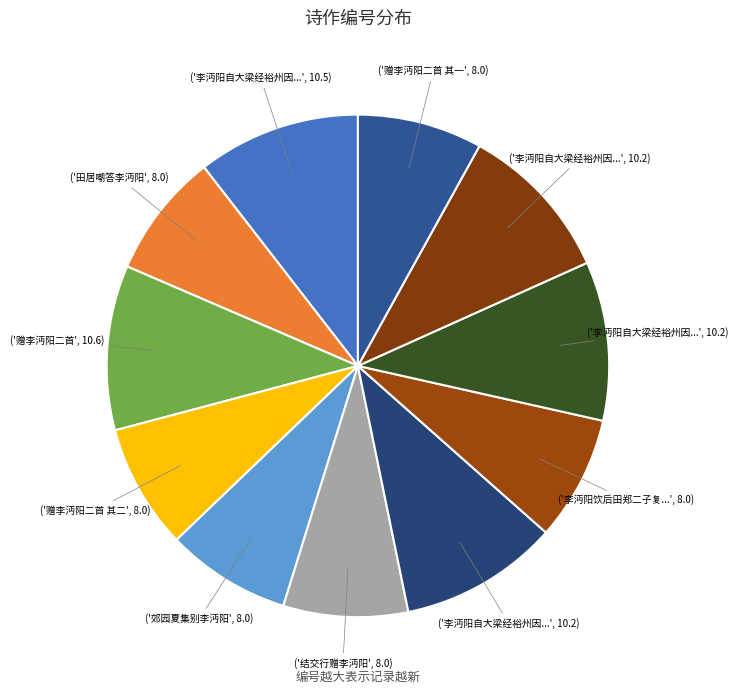

To the nearest percent, what is the average slice percentage?

9%